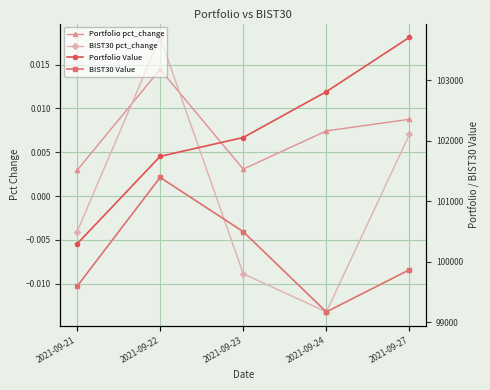

What is the sum of the Portfolio Value values at 2021-09-22 and 2021-09-21?

202036.1